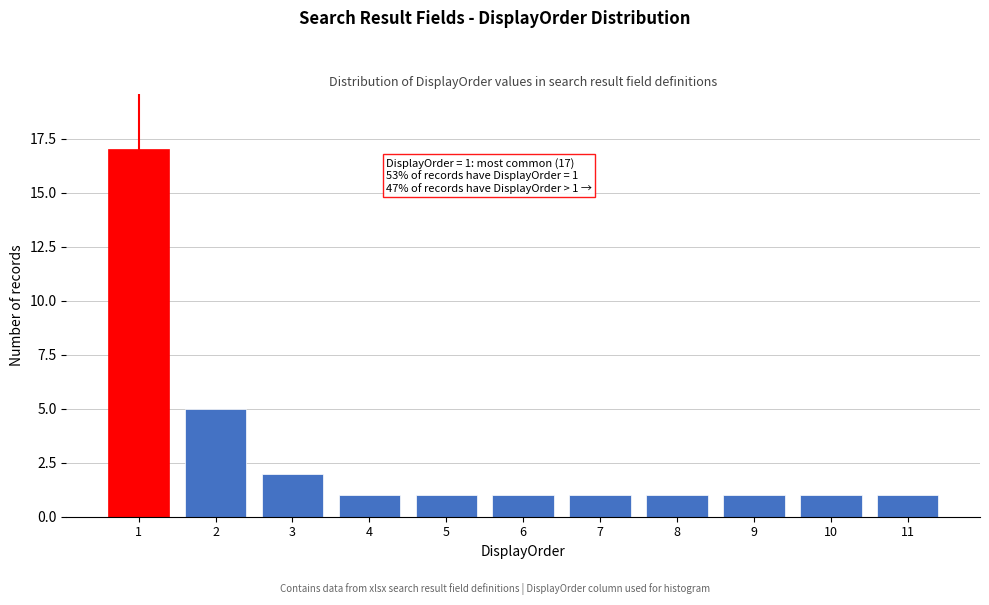

Reading left to right, transcribe all the data shown in this chart.

17	5	2	1	1	1	1	1	1	1	1